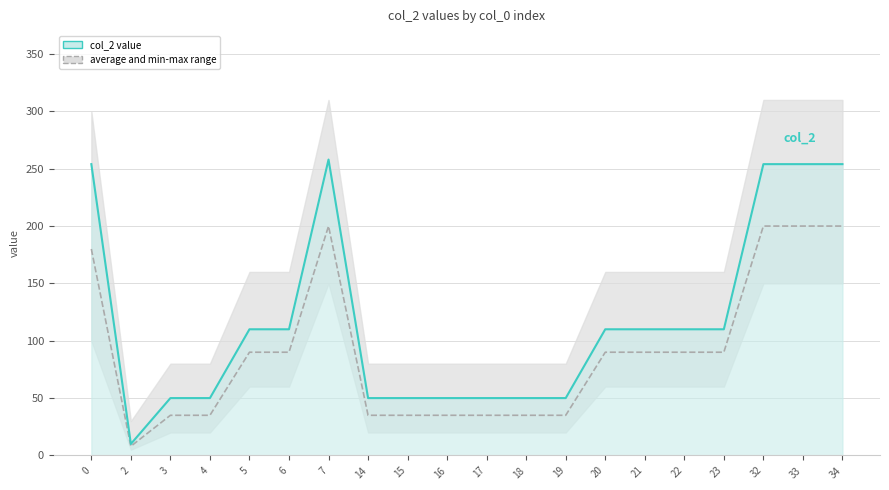

What is the difference between the maximum and second lowest values in the average series?

165